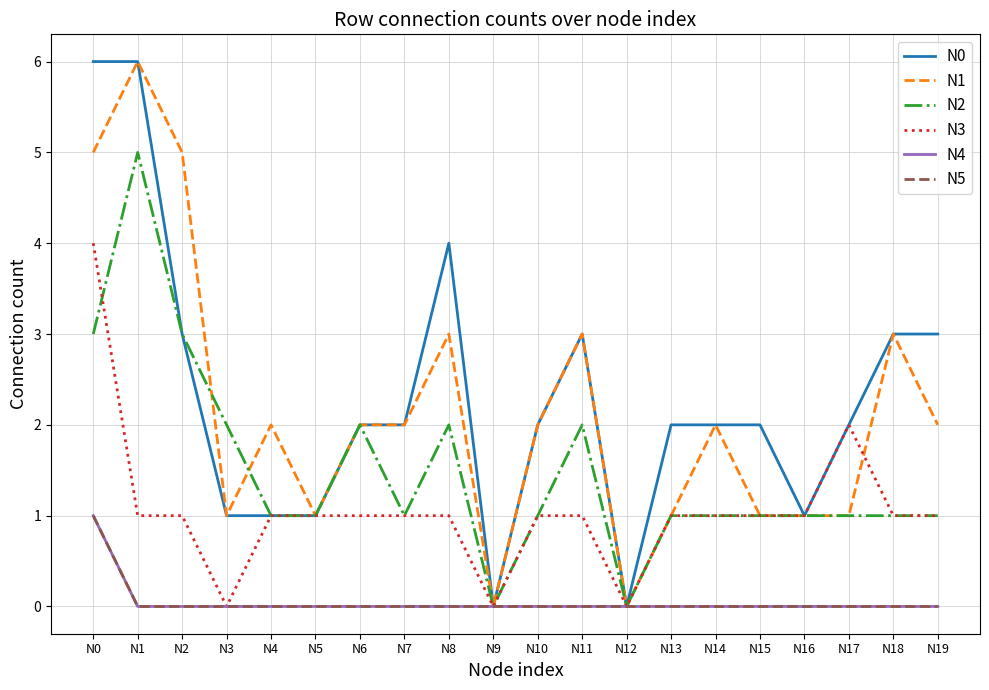

After their last crossing, which series has the higher values: N3 or N2?

N2